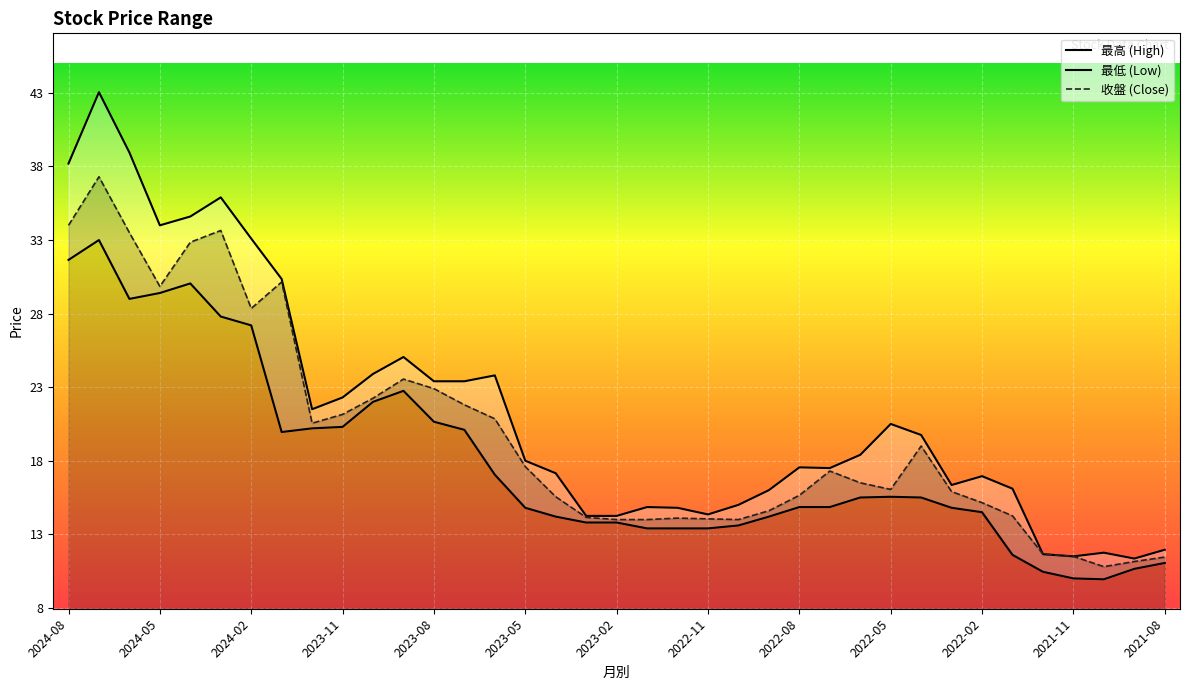

List the labels in order of 最低 value, smallest first.

2021-10, 2021-11, 2021-12, 2021-09, 2021-08, 2022-01, 2023-01, 2022-12, 2022-11, 2022-10, 2023-03, 2023-02, 2023-04, 2022-09, 2022-02, 2023-05, 2022-03, 2022-08, 2022-07, 2022-06, 2022-04, 2022-05, 2023-06, 2024-01, 2023-07, 2023-12, 2023-11, 2023-08, 2023-10, 2023-09, 2024-02, 2024-03, 2024-06, 2024-05, 2024-04, 2024-08, 2024-07